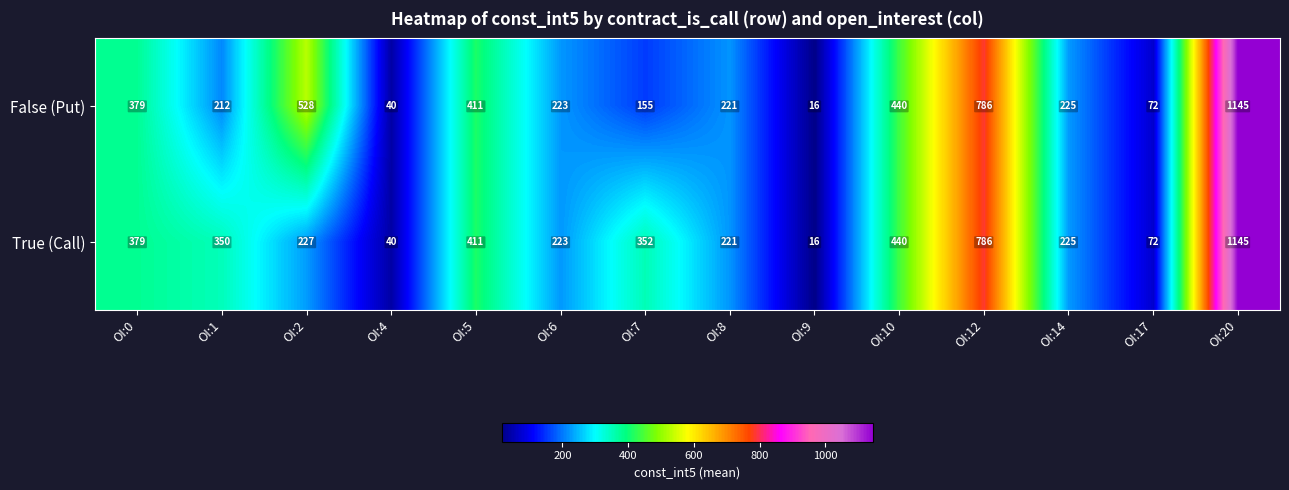

True or false: False (Put) has a value of 223 at OI:6.

True